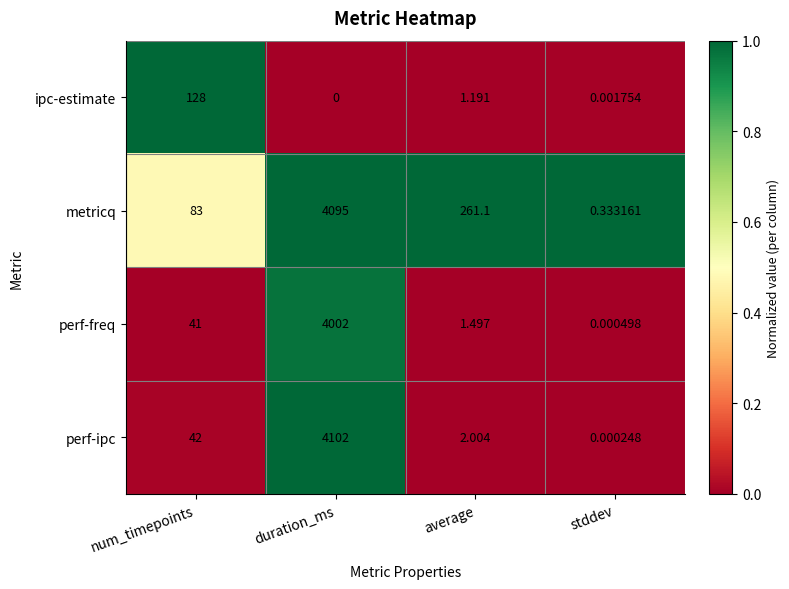

Which category has the lowest value in the ipc-estimate series?

duration_ms